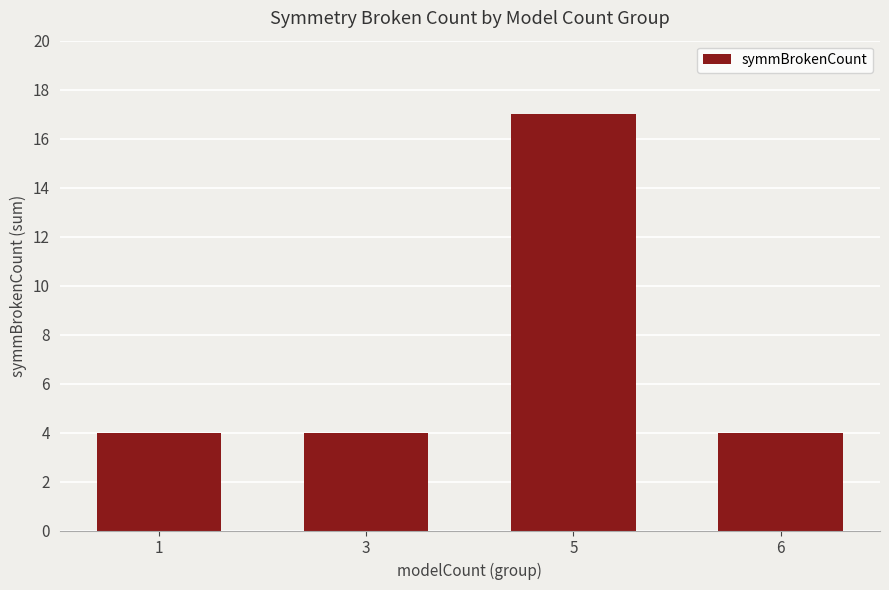

At which category does the chart reach its peak across all series?

5